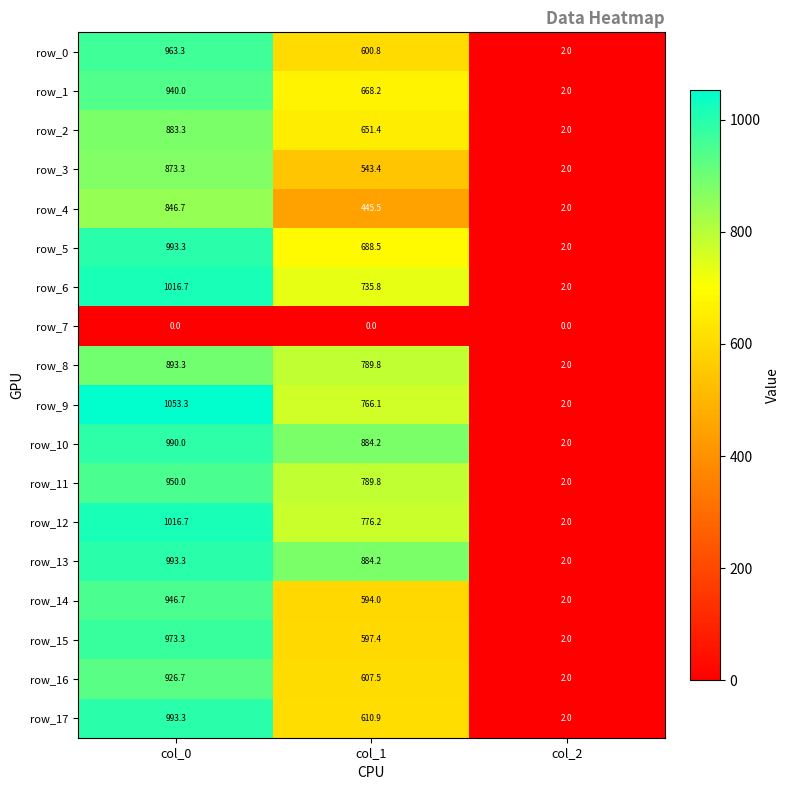

What is the sum of the row_11 values at col_1 and col_2?

791.8